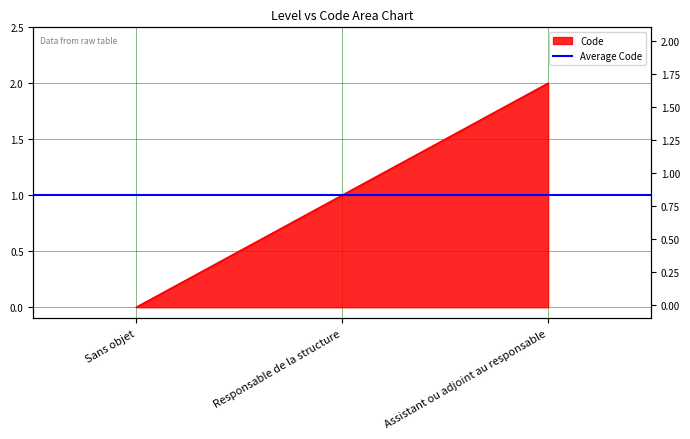

The chart shows a value of 2 at Assistant ou adjoint au responsable. True or false?

True